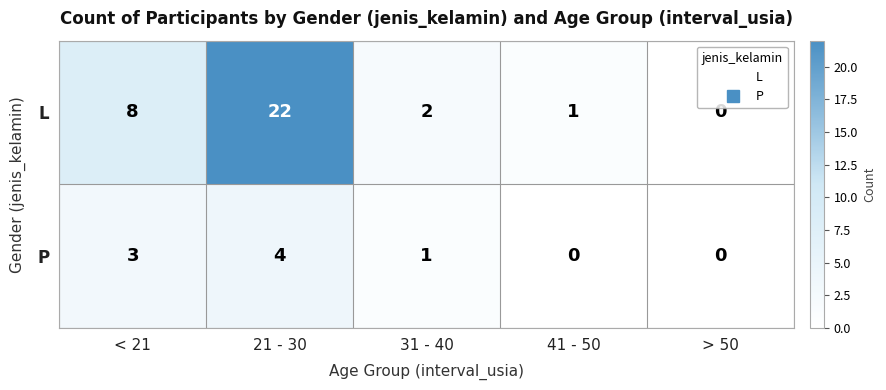

Rank the categories by L value from lowest to highest.

> 50, 41 - 50, 31 - 40, < 21, 21 - 30